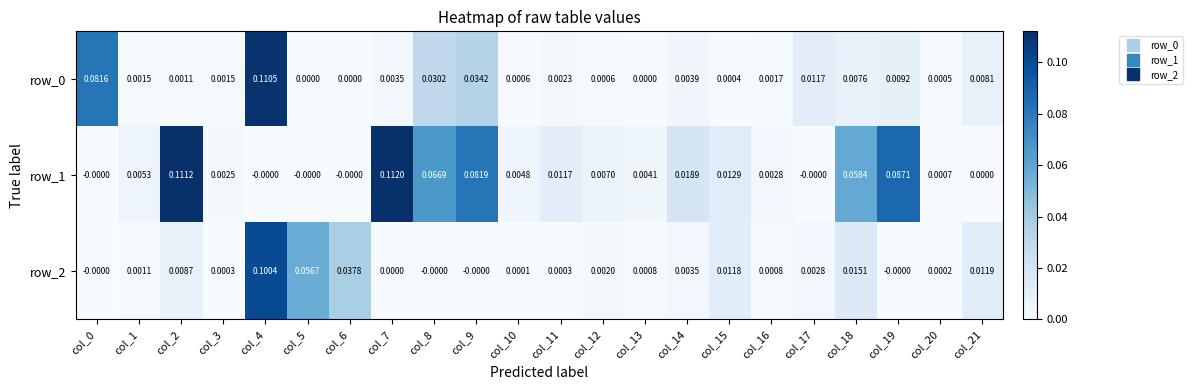

At how many categories does at least one series exceed 0?

22